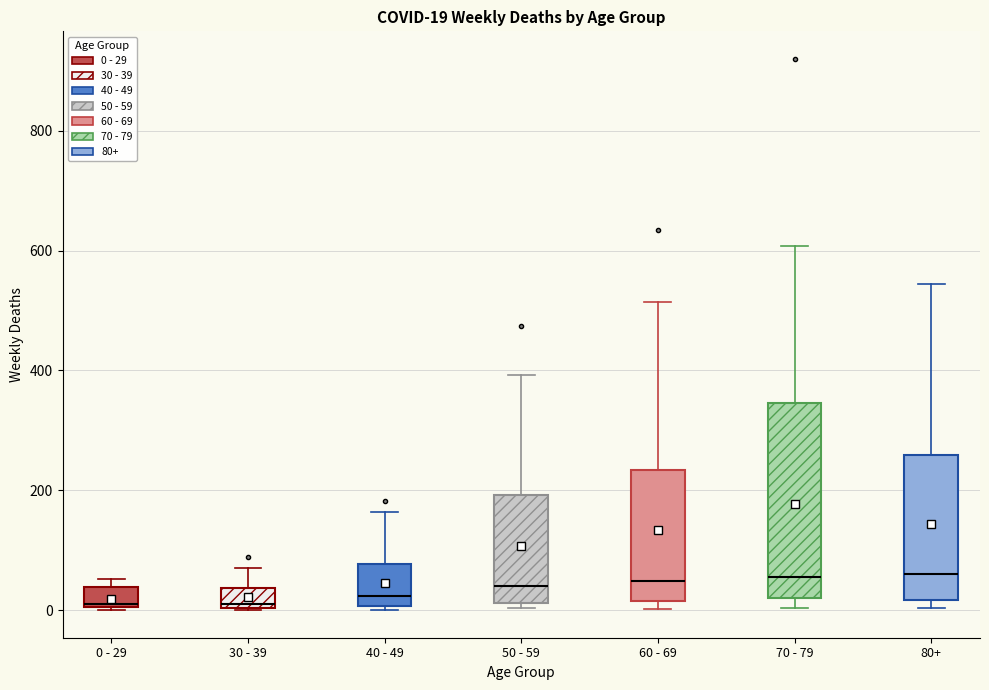

Which box is the tallest, from its lower edge to its upper edge?

70 - 79